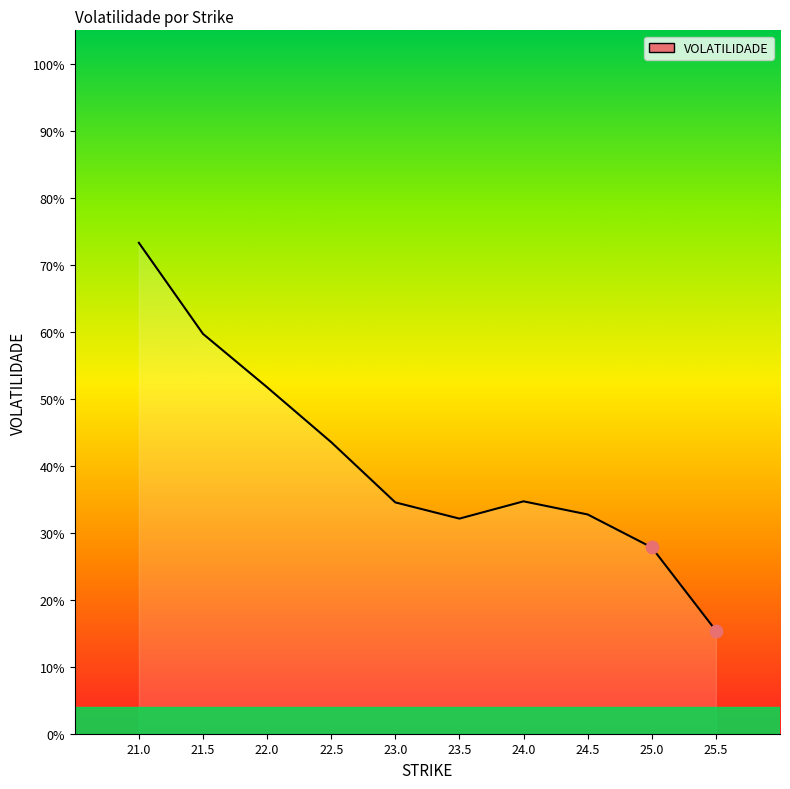

Is this an area chart (filled region under the line)?

Yes